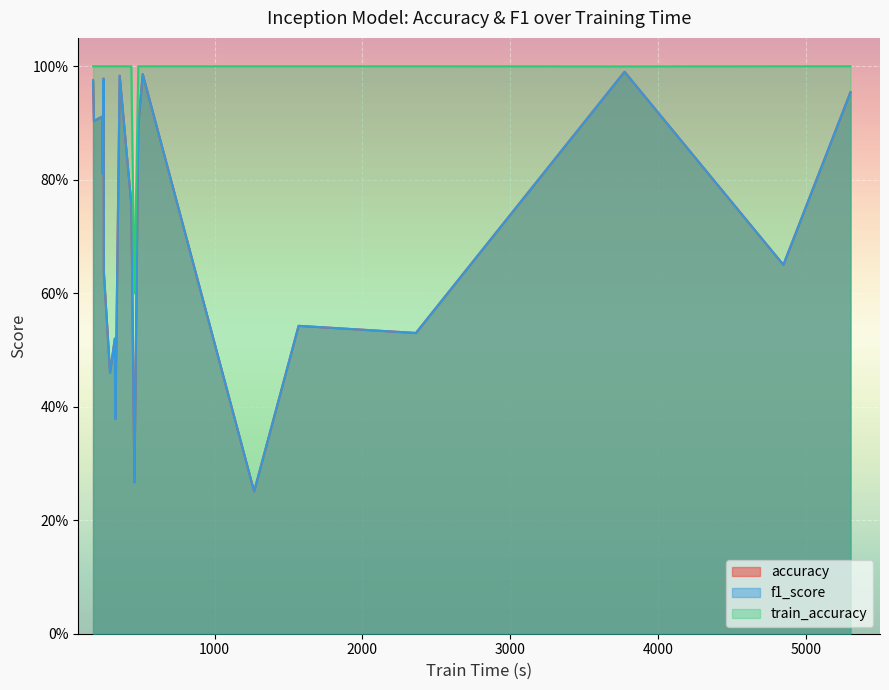

What are all the series names shown in the legend?

accuracy, f1_score, train_accuracy